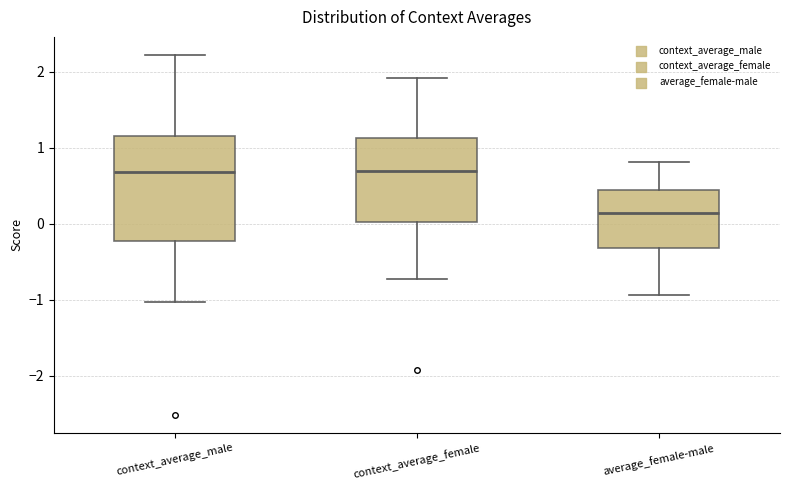

Where is the upper edge of the box for context_average_female on the y-axis? The values are not printed on the chart, so give them approximately, as read against the axis.

1.1